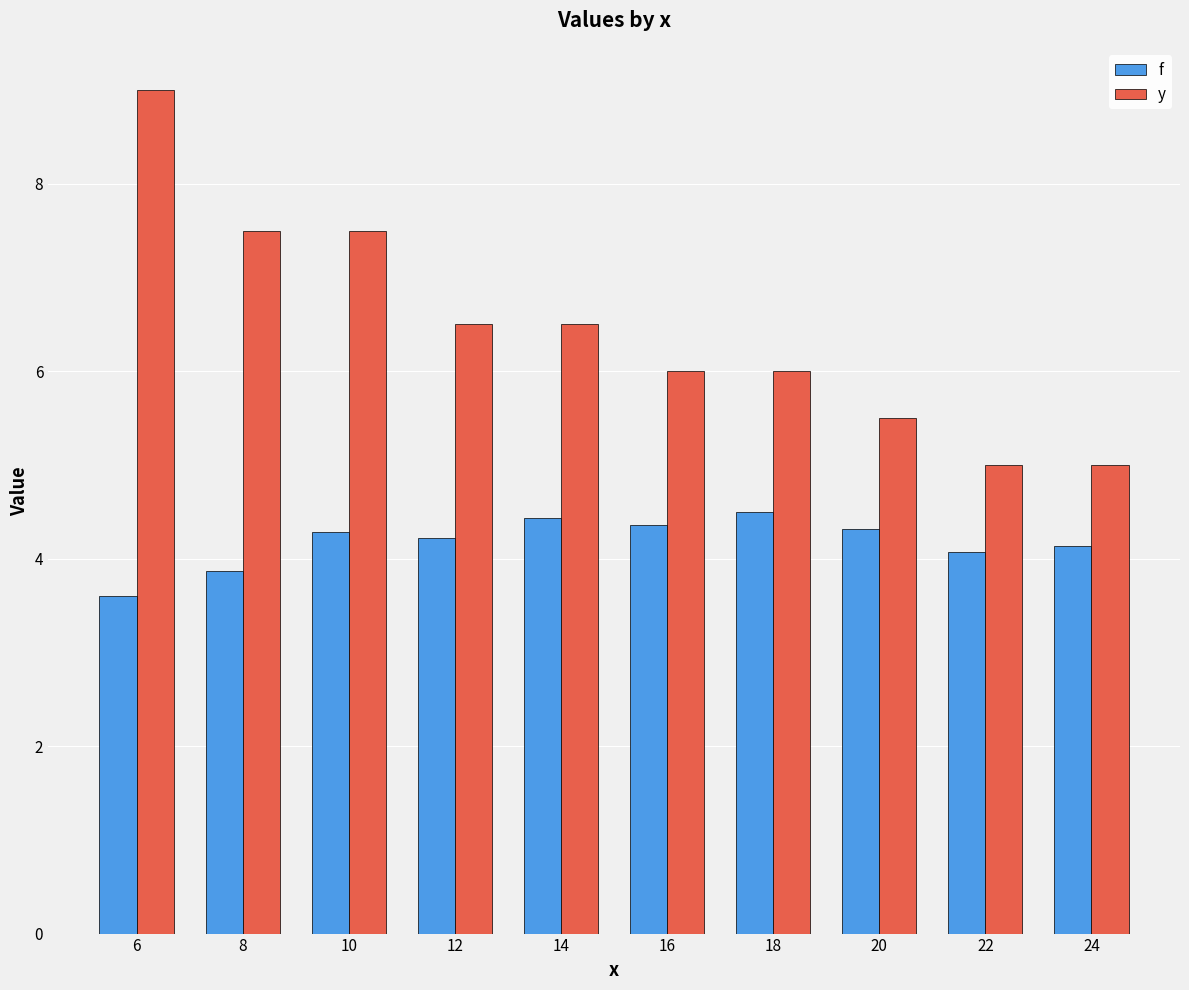

Rank the series by their average value, from highest to lowest.

y, f